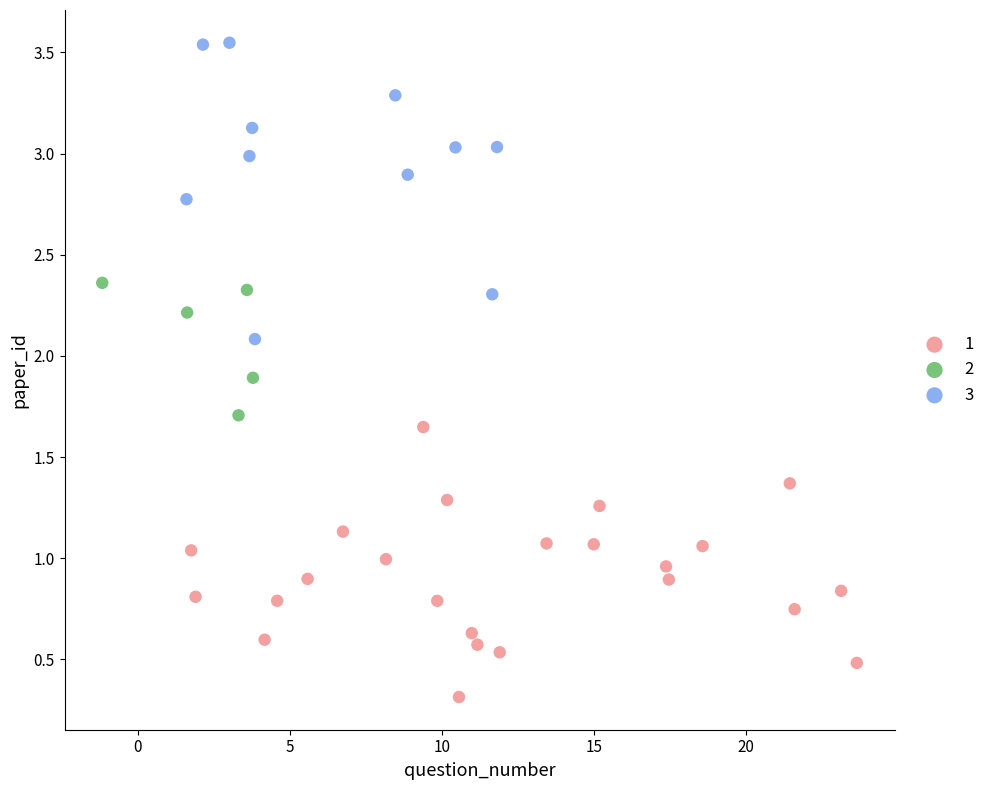

Which series contains the highest Y value?

3